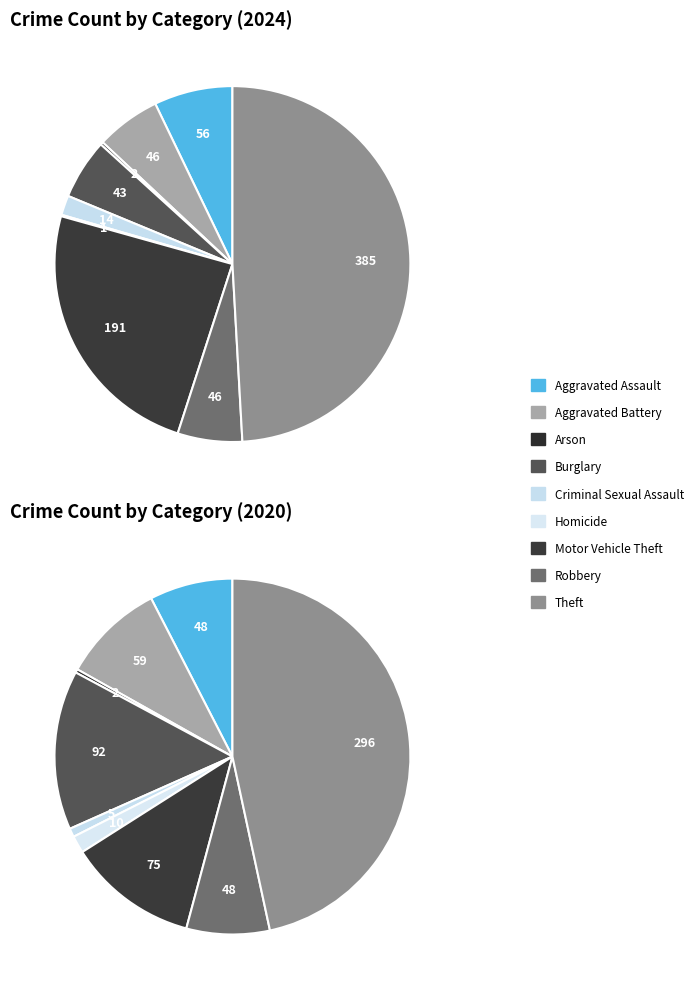

Is there a majority slice in this chart?

No